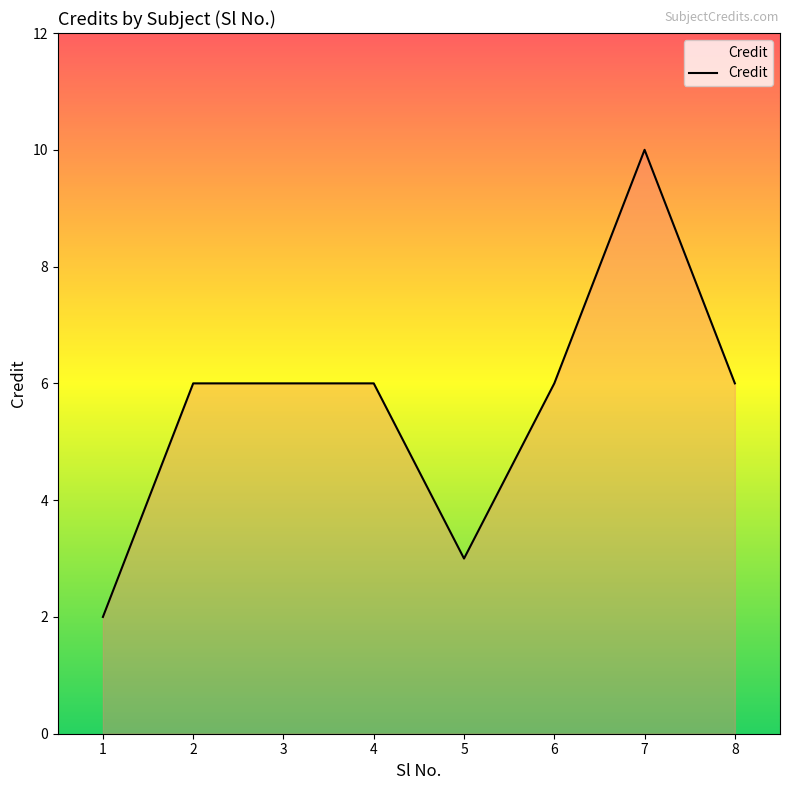

Reading right to left, transcribe all the data shown in this chart.

8=6	7=10	6=6	5=3	4=6	3=6	2=6	1=2